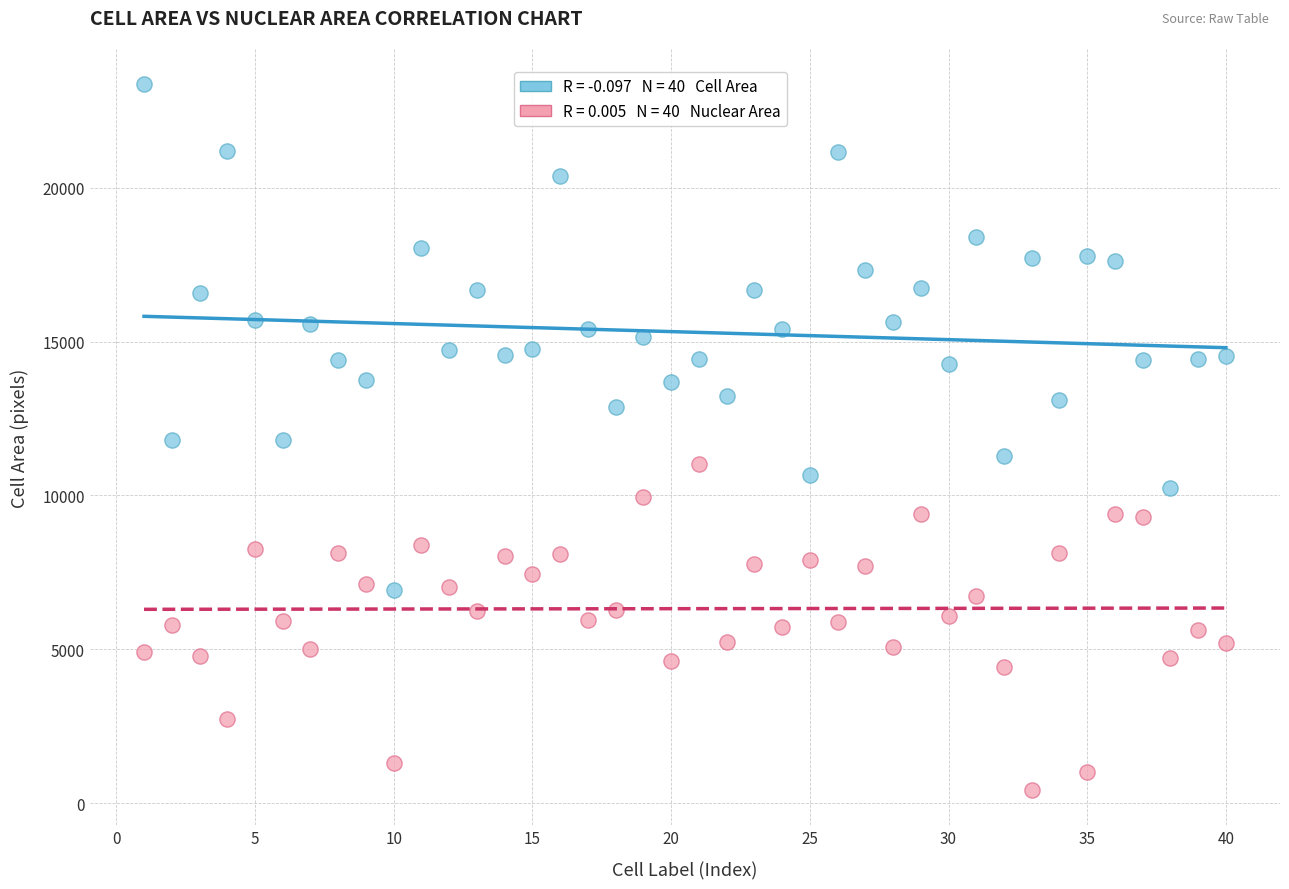

Across all data points, what is the range of X values (max minus min)?

39